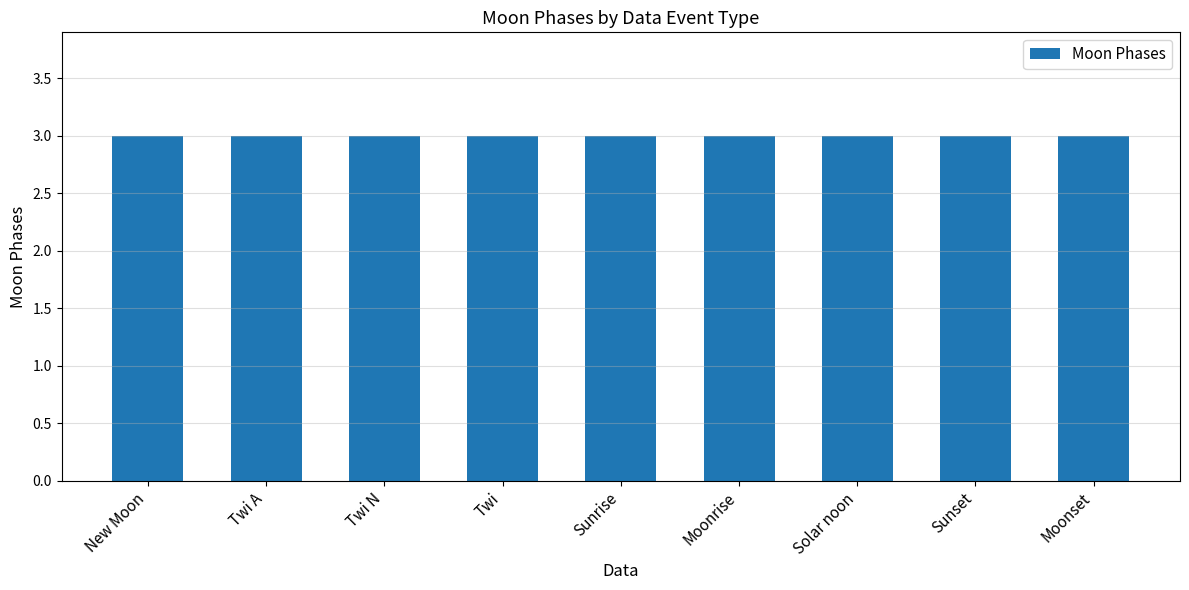

At which category does the chart reach its peak across all series?

New Moon